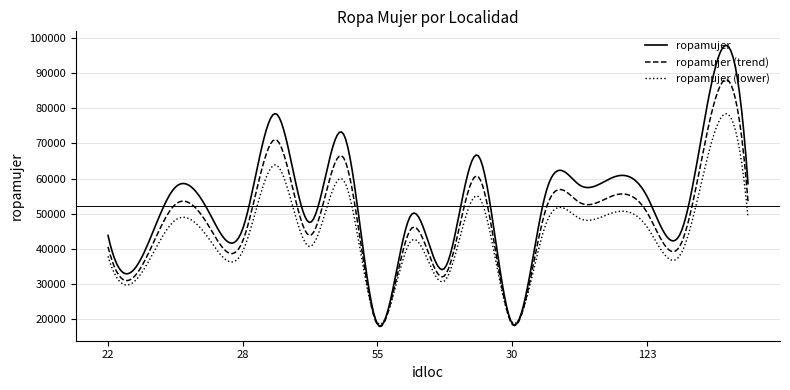

Which series has the widest spread of values?

ropamujer